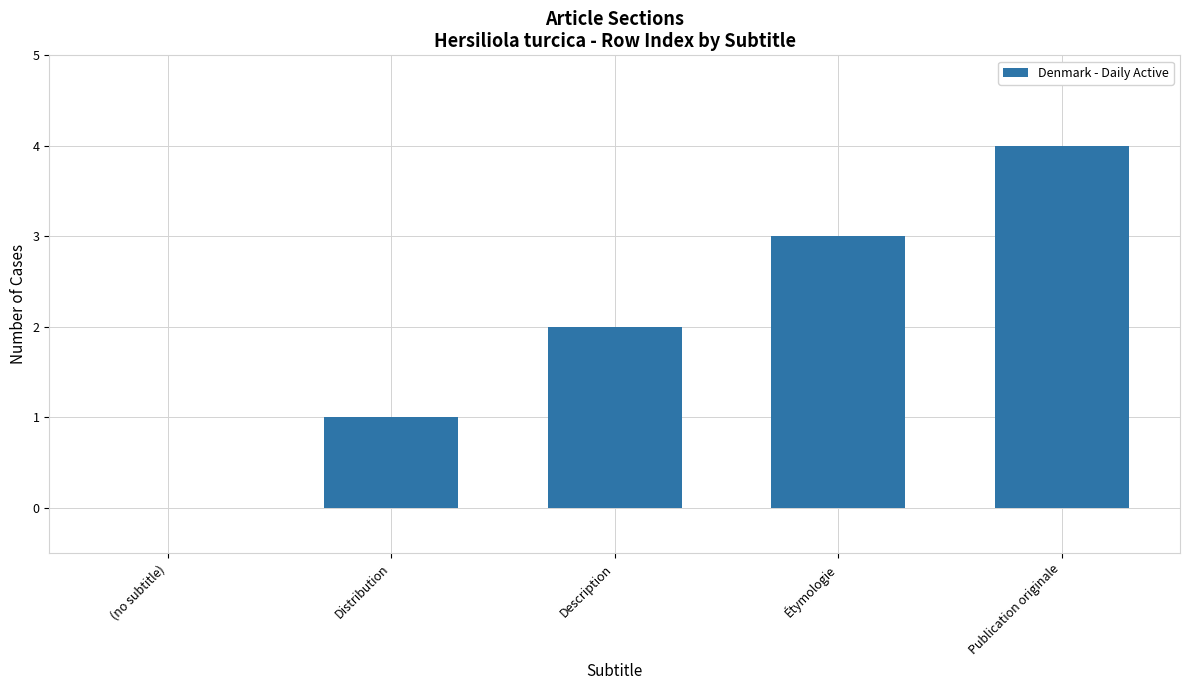

At which label is the value closest to 2?

Description